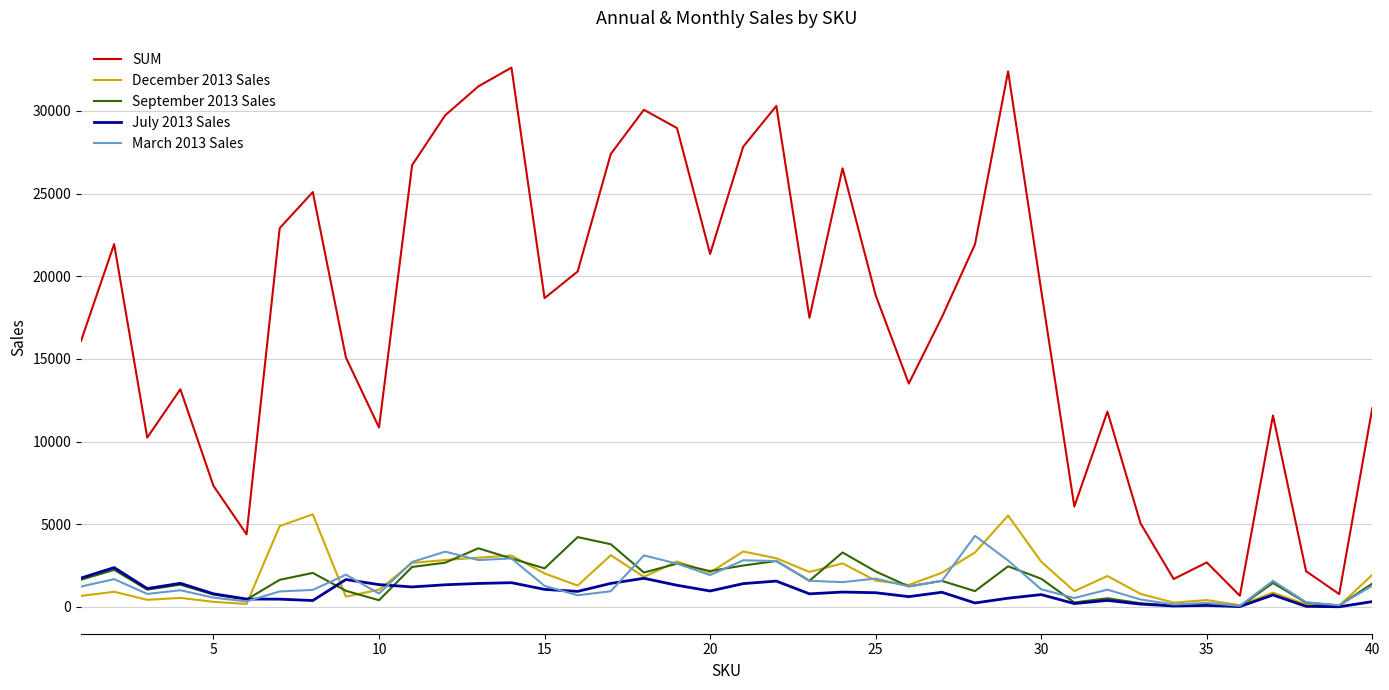

What are all the series names shown in the legend?

SUM, December 2013 Sales, September 2013 Sales, July 2013 Sales, March 2013 Sales